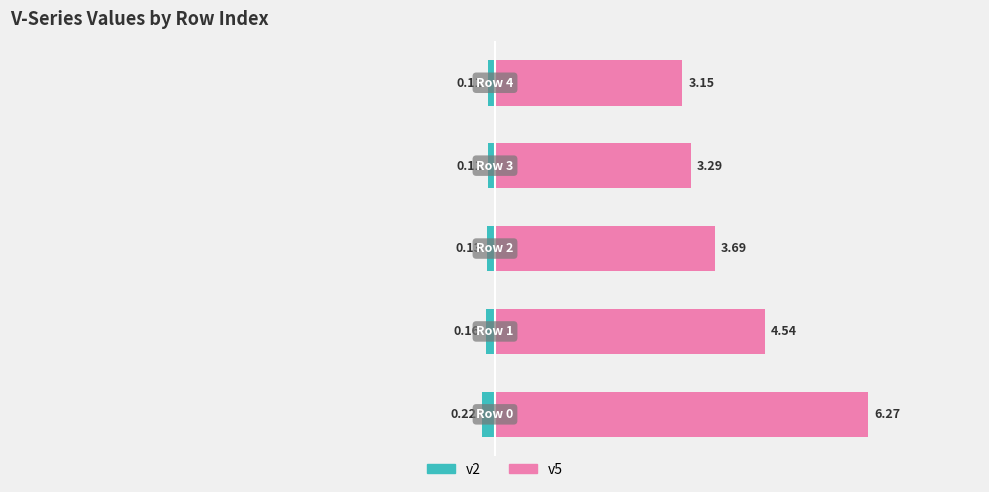

What is the value of the v2 (left series) bar at the 4th from the left?

-0.1